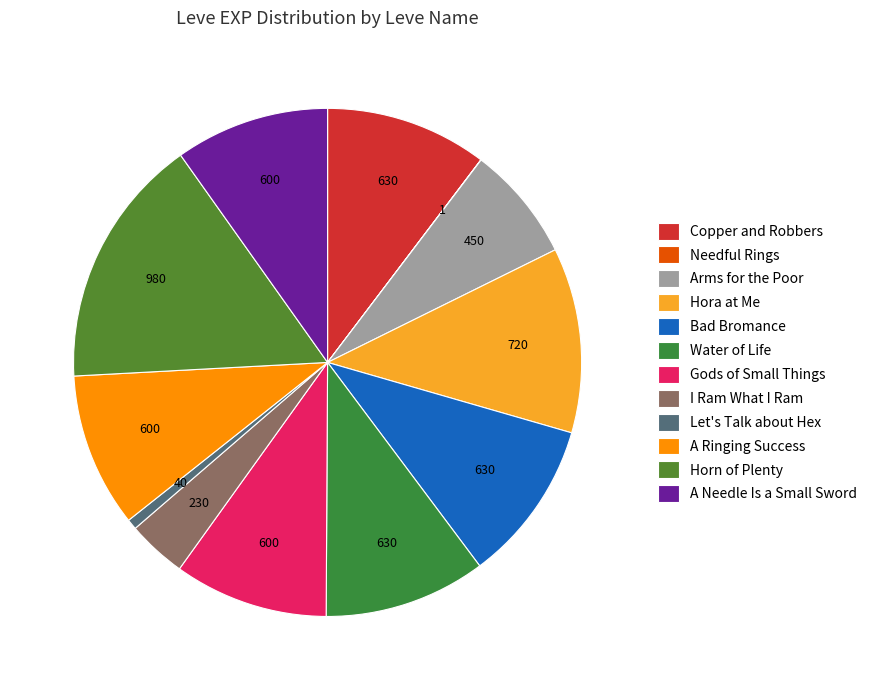

Combined, do Arms for the Poor and A Ringing Success account for over 50%?

No